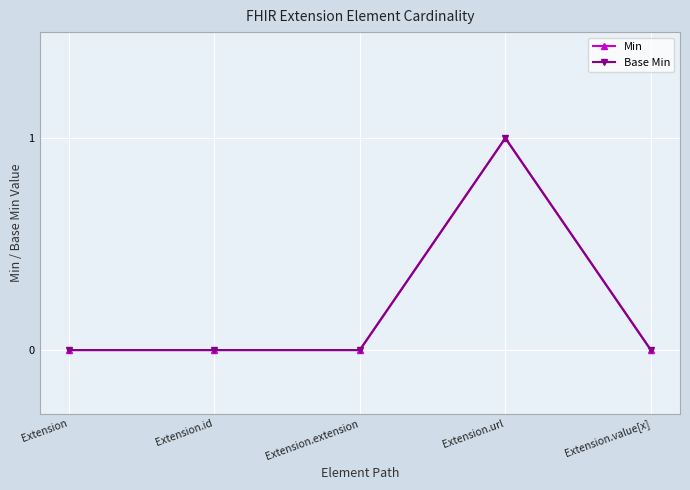

Is this an area chart (filled region under the line)?

No